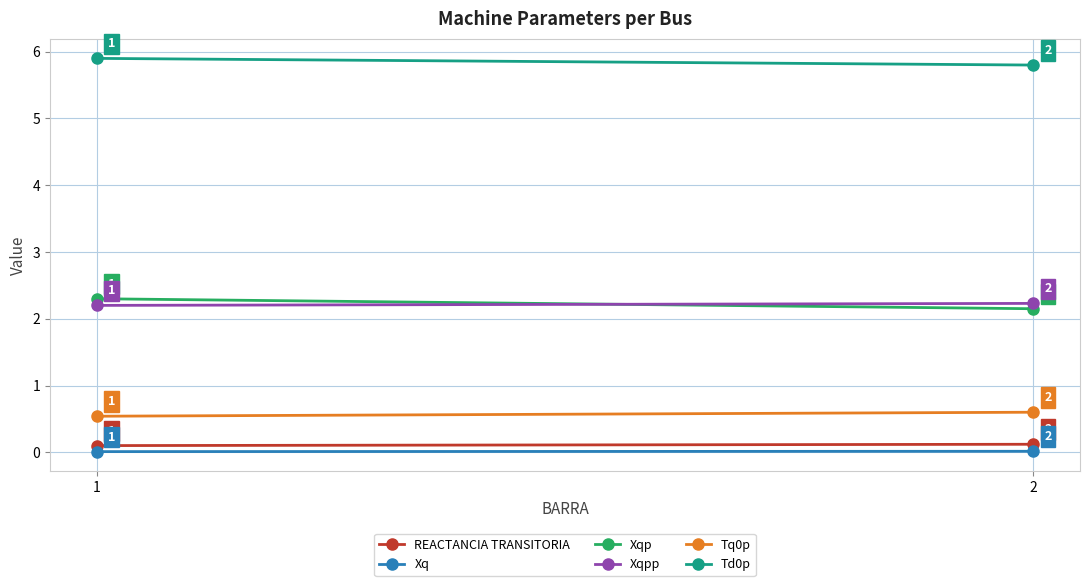

Which series has the largest total across all categories?

Td0p